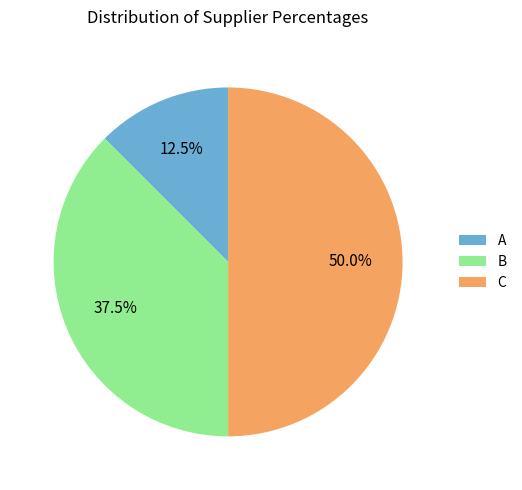

What percentage is NOT represented by C?

50.0%